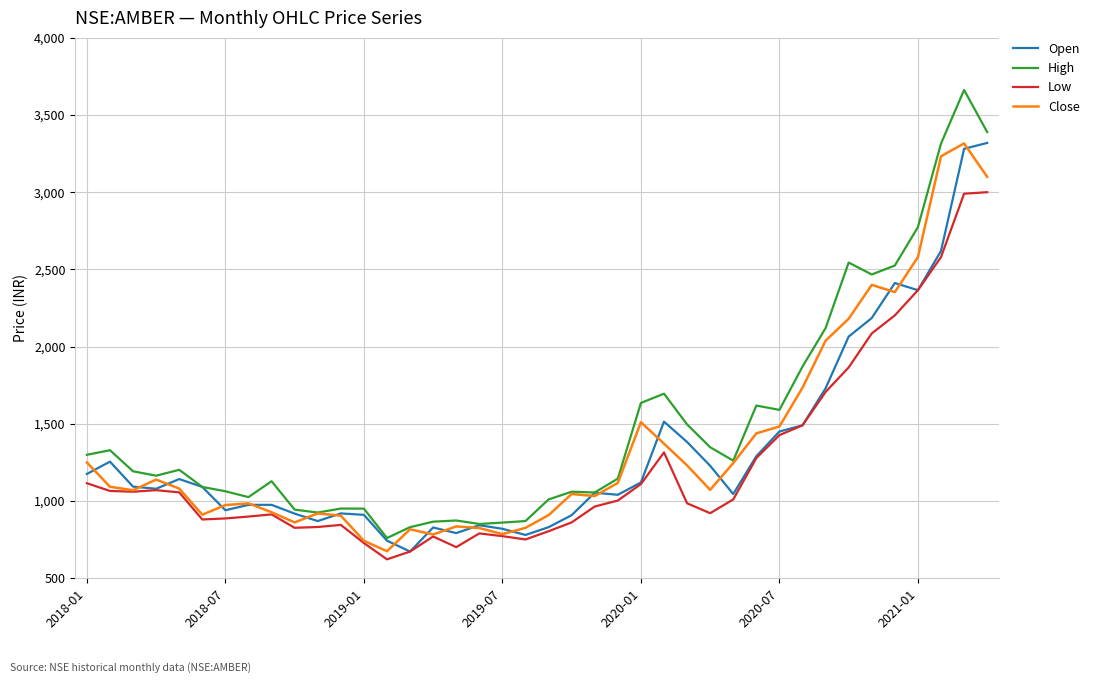

Which series has the widest spread of values?

High